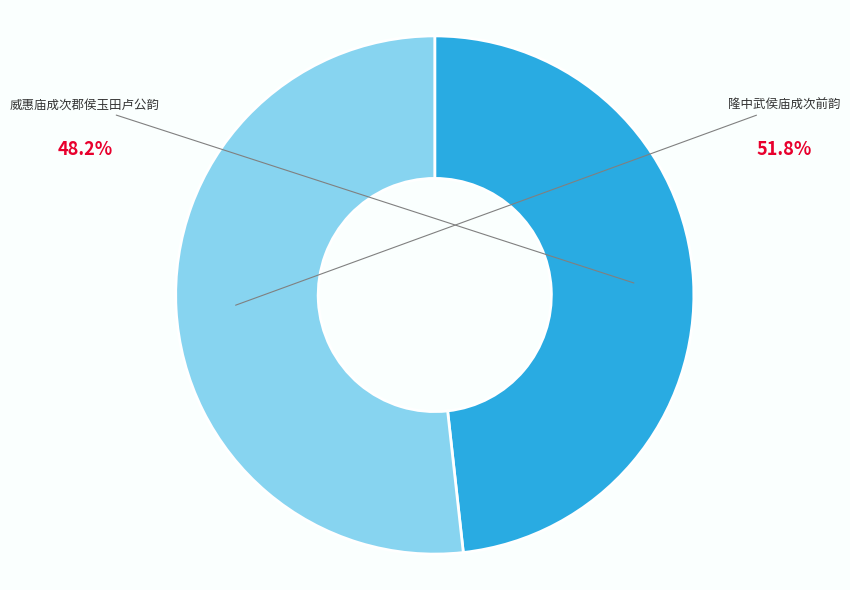

Is it true that 威惠庙成次郡侯玉田卢公韵 is 48% of the pie?

True